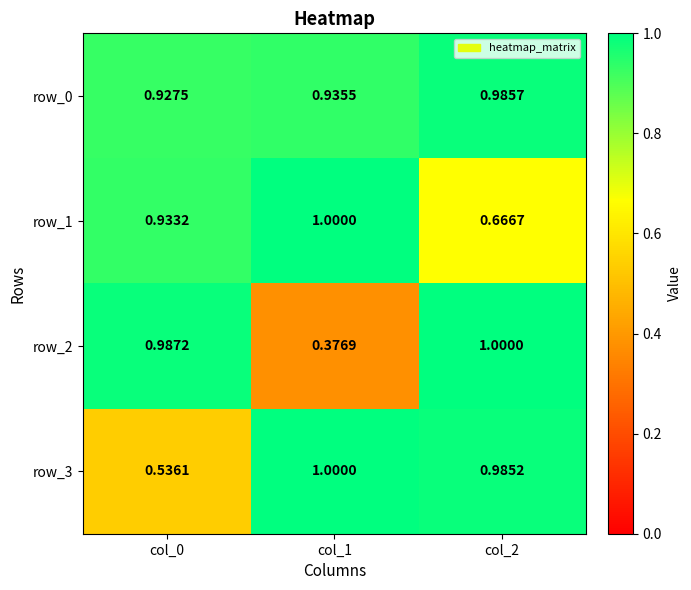

Is the value of row_0 at col_2 greater than the value of row_3 at col_1?

No